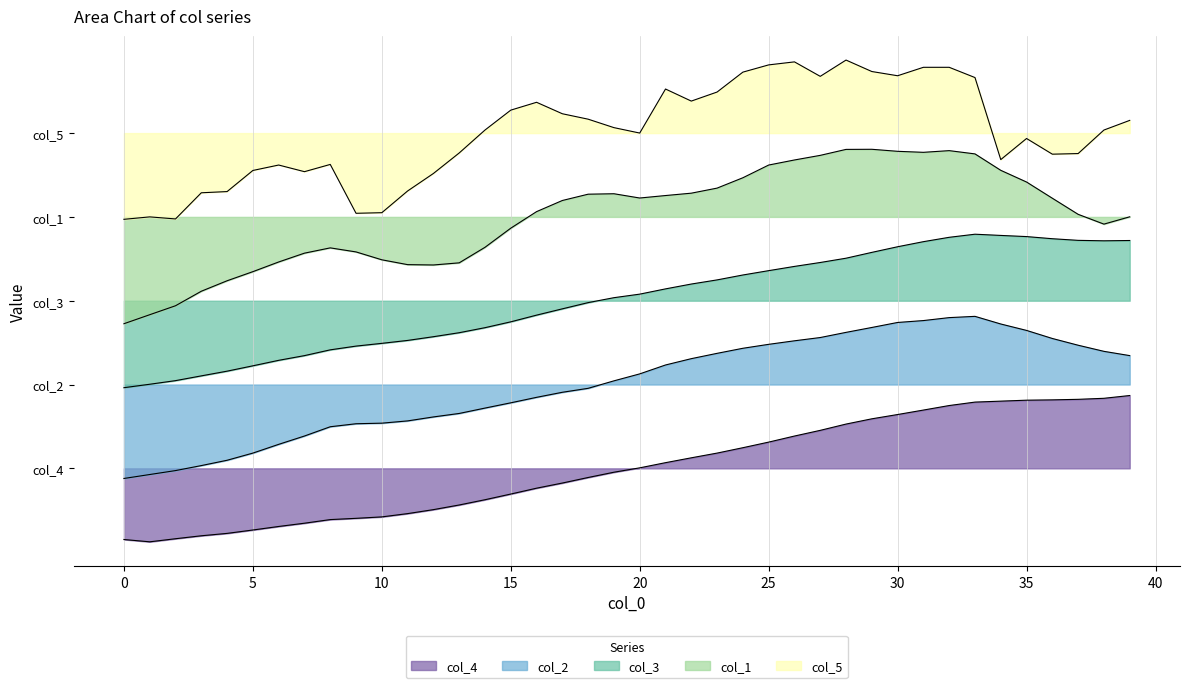

What is the average value of the col_5 series?

0.8